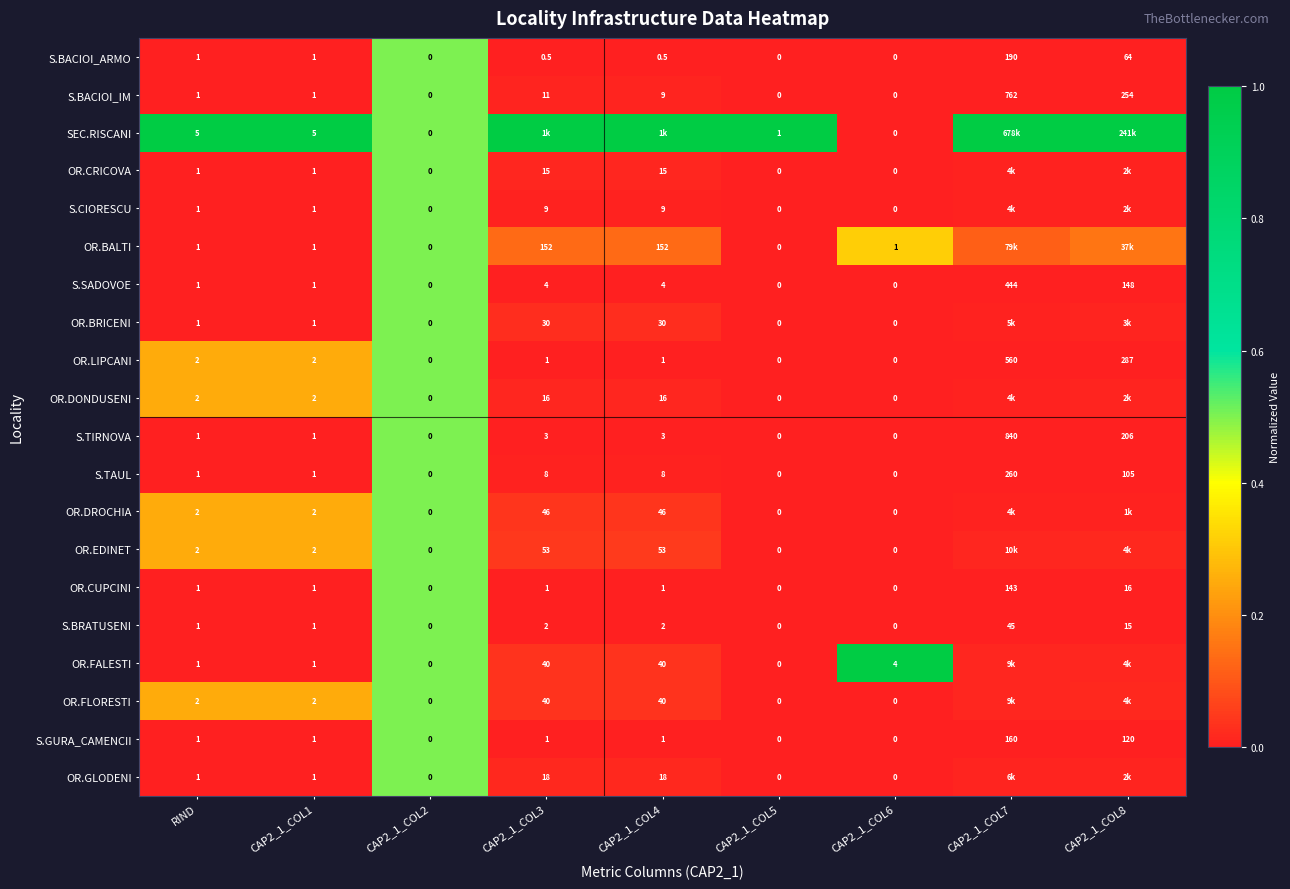

Is the value of S.TAUL at CAP2_1_COL6 greater than the value of OR.LIPCANI at CAP2_1_COL3?

No